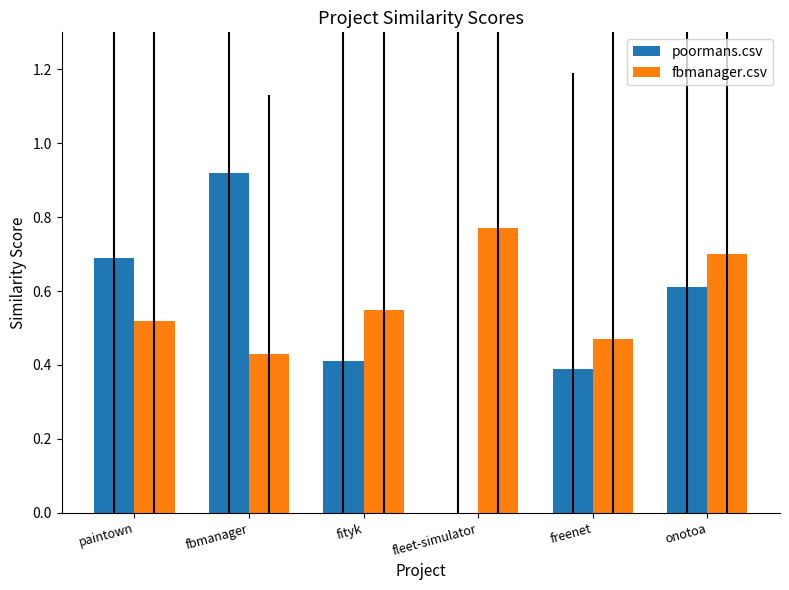

Which category has the highest value in the fbmanager.csv series?

fleet-simulator